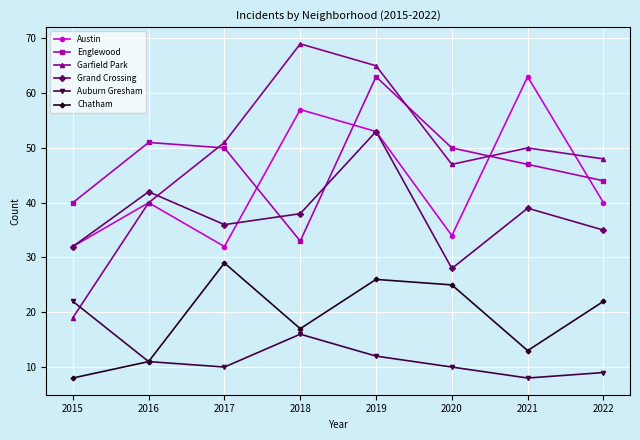

How many data points in Chatham are less than 22?

4